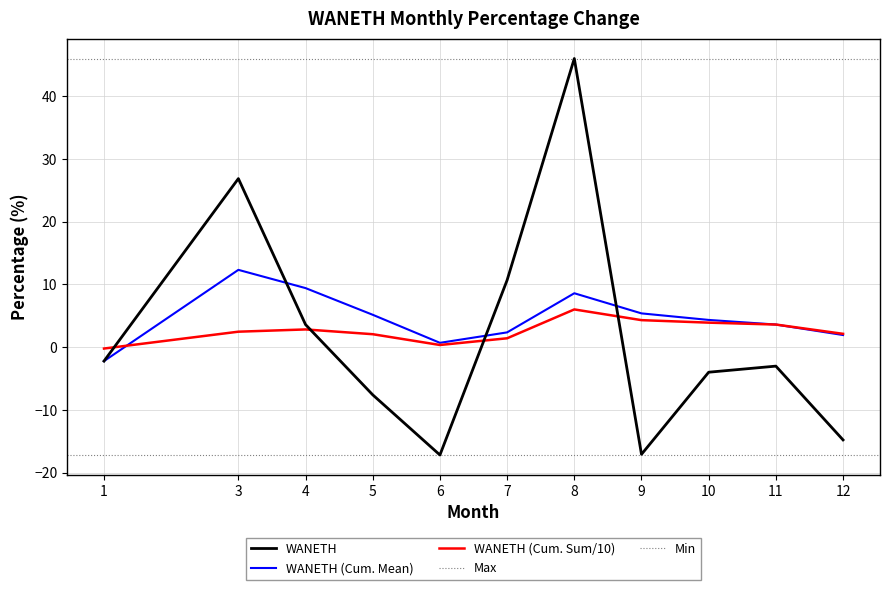

Reading left to right, list all the values displayed in this chart.

1=-2.2	3=26.9	4=3.6	5=-7.6	6=-17.2	7=10.7	8=46.0	9=-17.1	10=-4.0	11=-3.0	12=-14.8